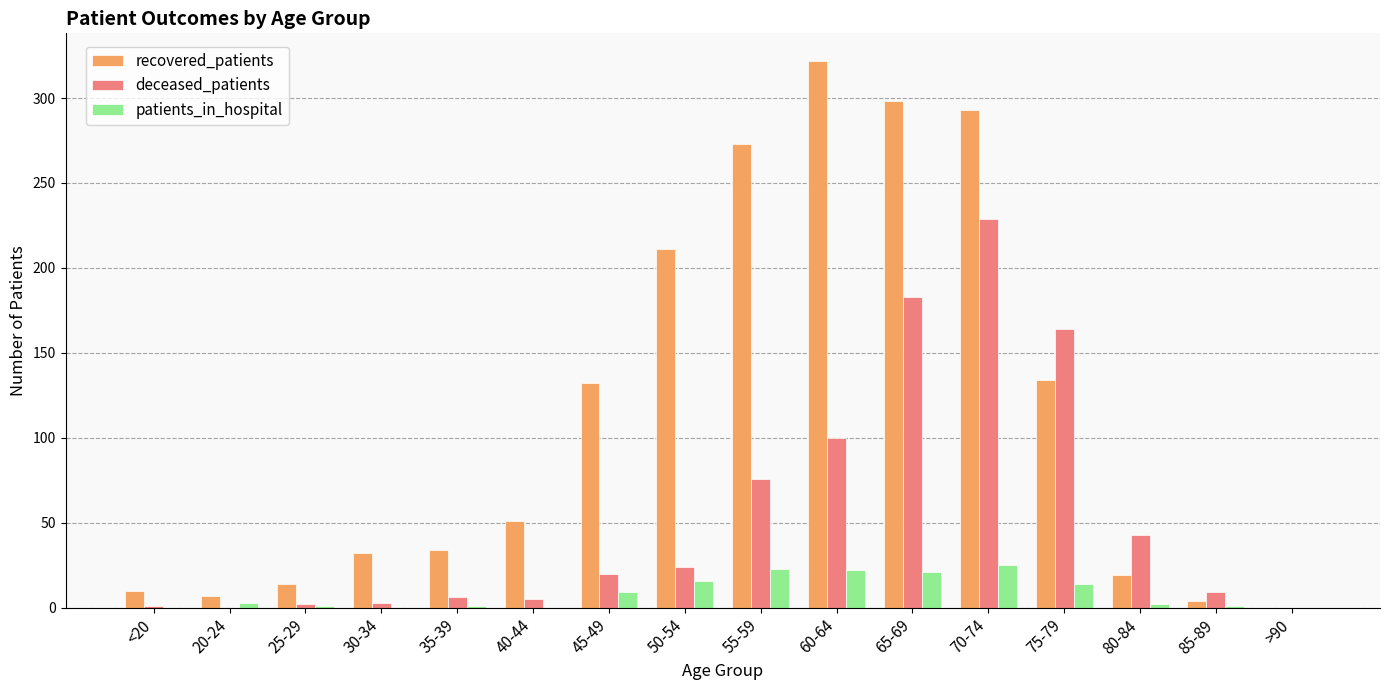

Which series has the largest total across all categories?

recovered_patients